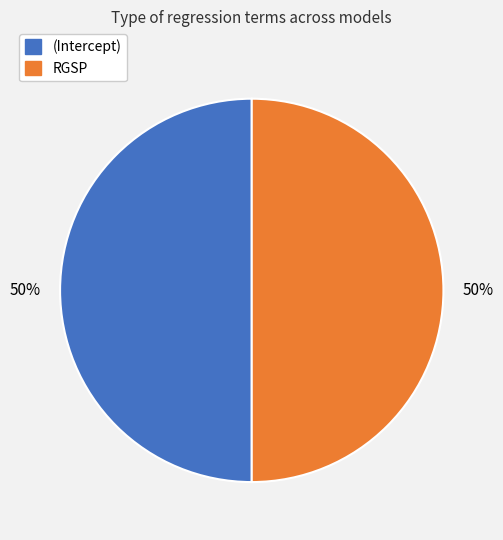

To the nearest percent, what is the average slice percentage?

50%